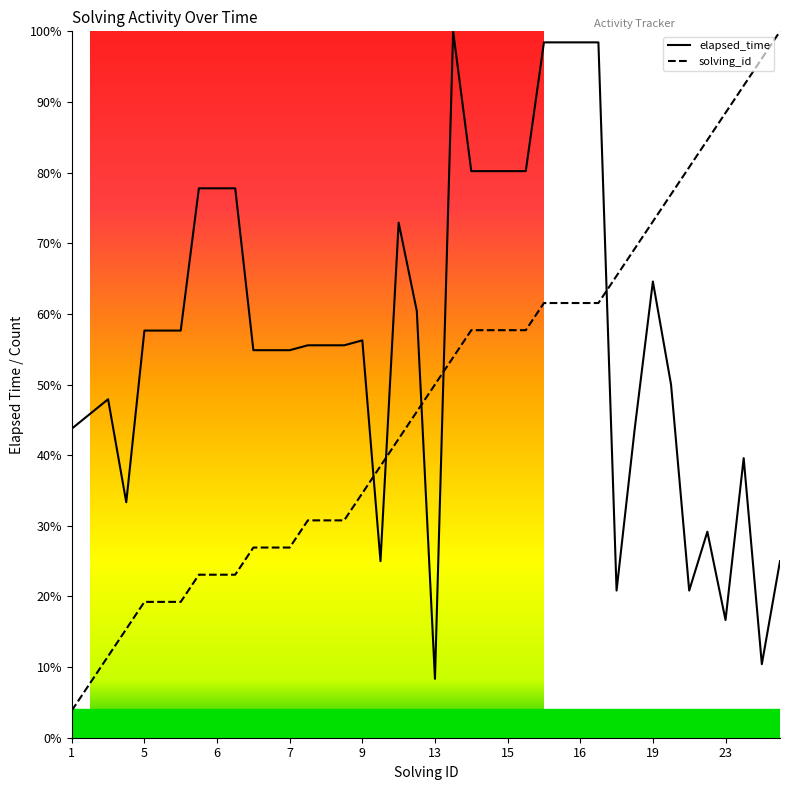

At which label is solving_id closest to 51?

13